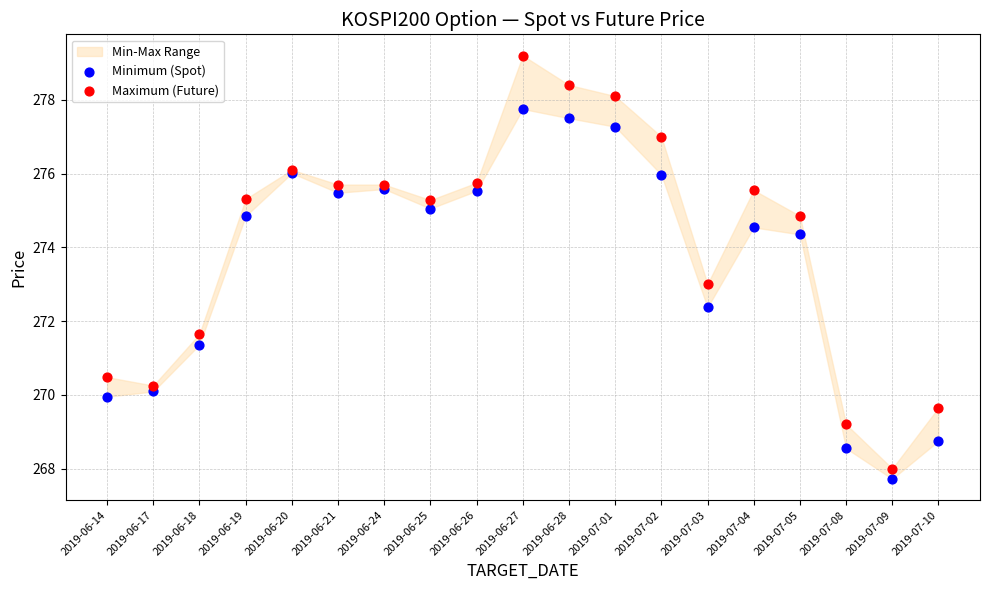

Which series has the largest Y range (max minus min)?

Maximum (Future)